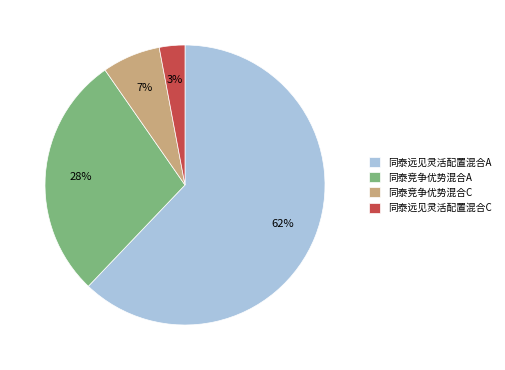

Combined, do 同泰竞争优势混合C and 同泰竞争优势混合A account for over 50%?

No